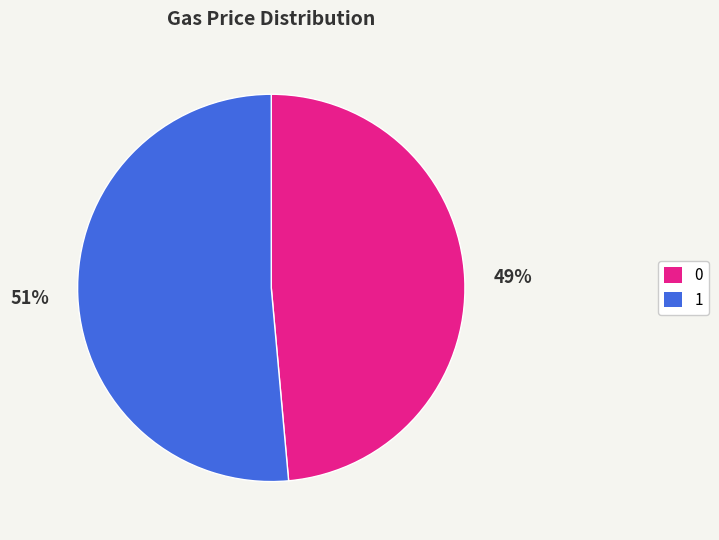

Rank the categories by value from lowest to highest.

0, 1